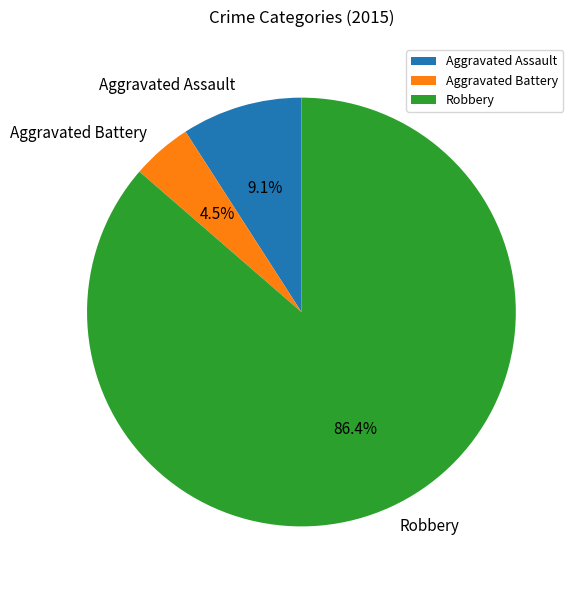

To the nearest percent, what is the average slice percentage?

33%